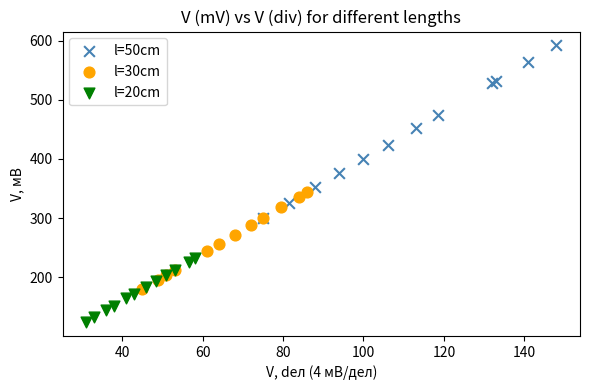

Which series contains the lowest Y value?

l=20cm